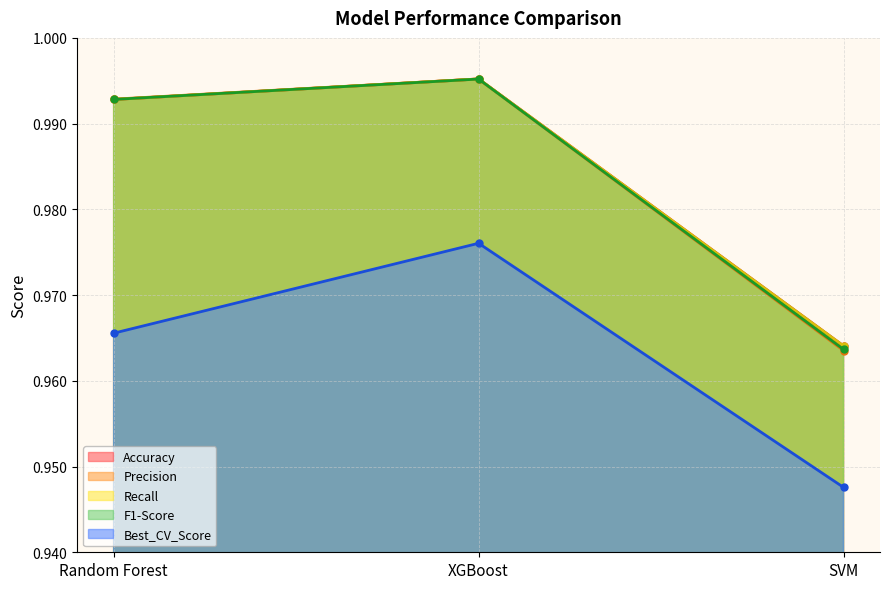

How many lines are shown in the chart?

5